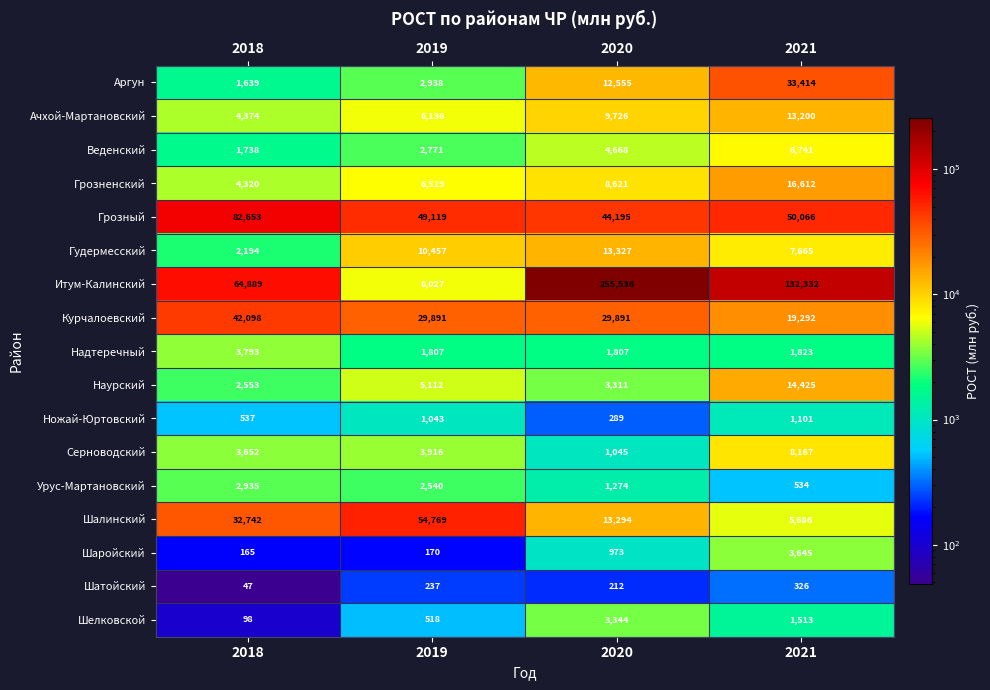

Which series has the widest spread of values?

Итум-Калинский